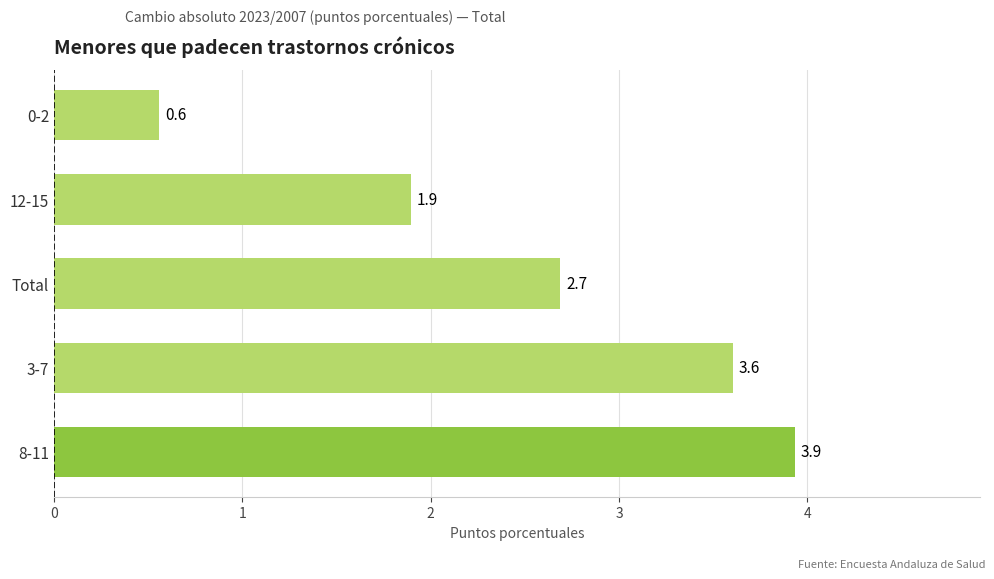

Read the value at 12-15.

1.9